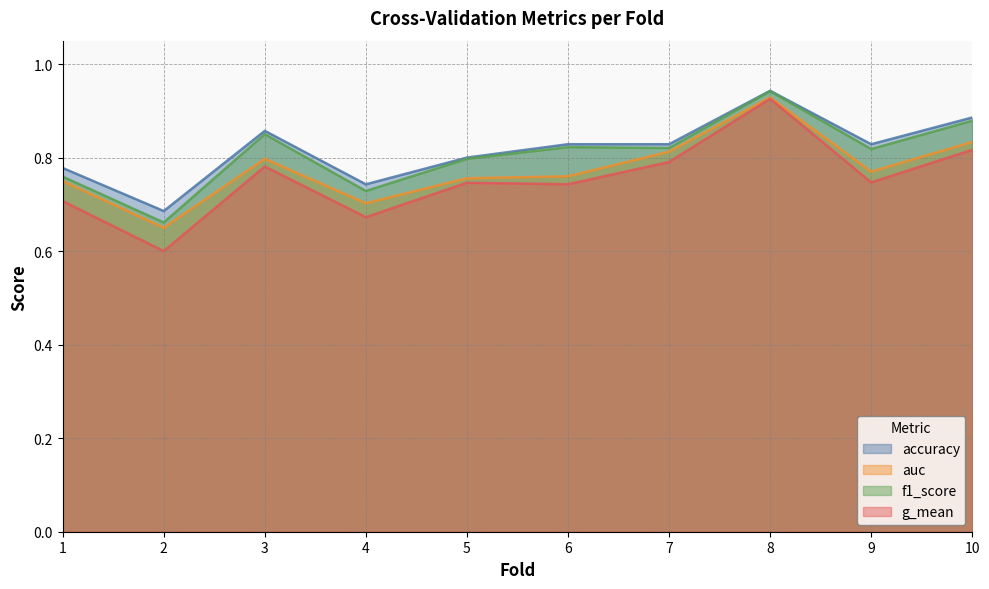

What is the value of the g_mean point at the 10th from the left?

0.8